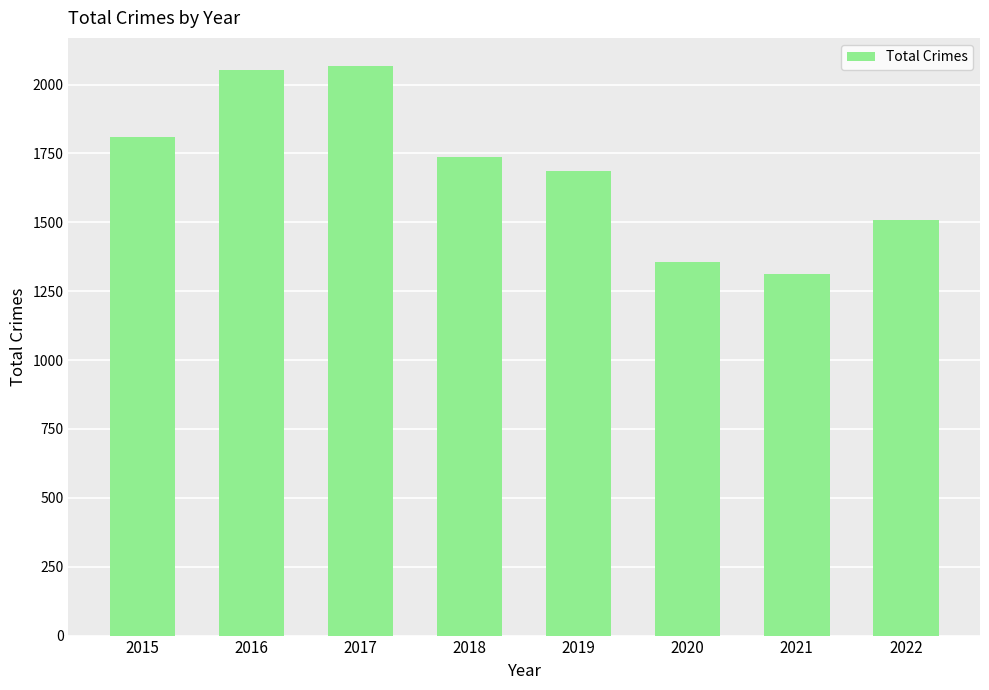

Between 2018 and 2022, which is larger?

2018